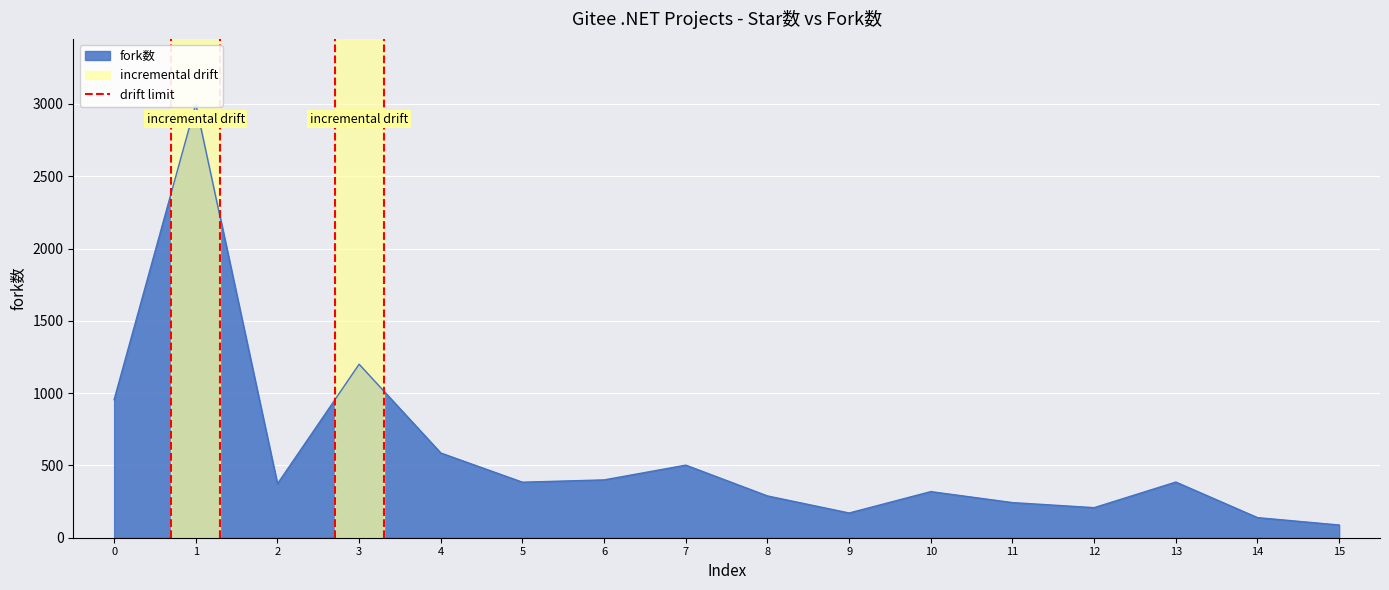

The value at 1 is 1. True or false?

False